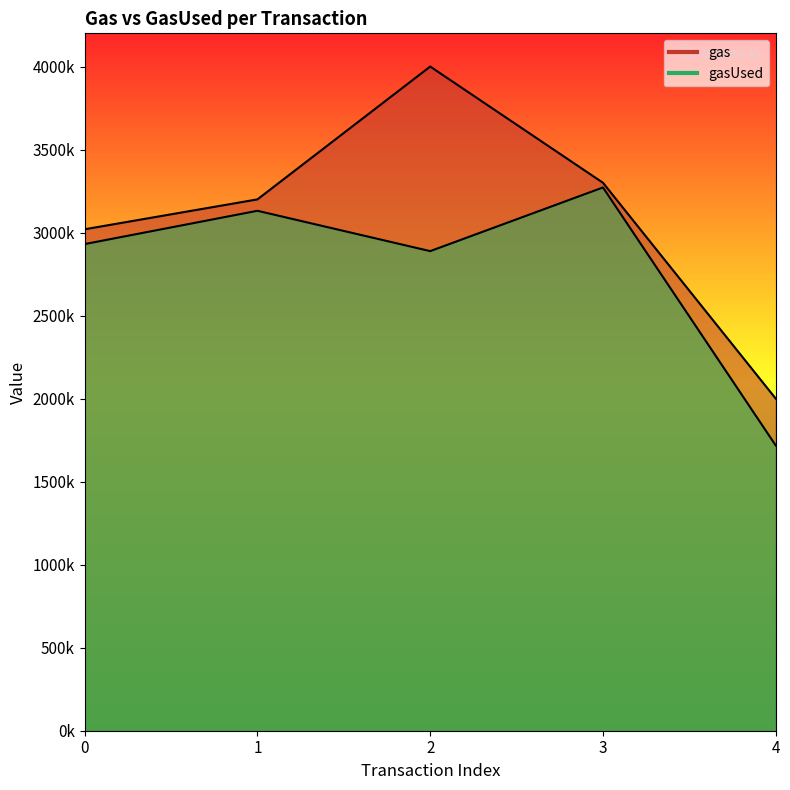

How many data points in gas are less than 3200000?

2